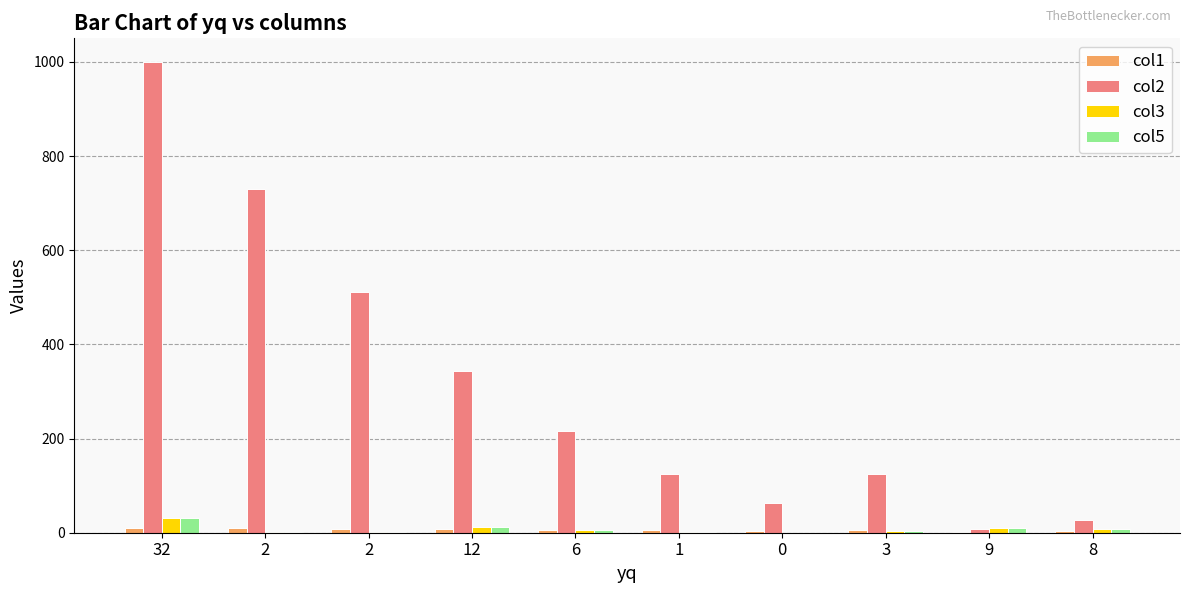

How many groups of bars are there?

10